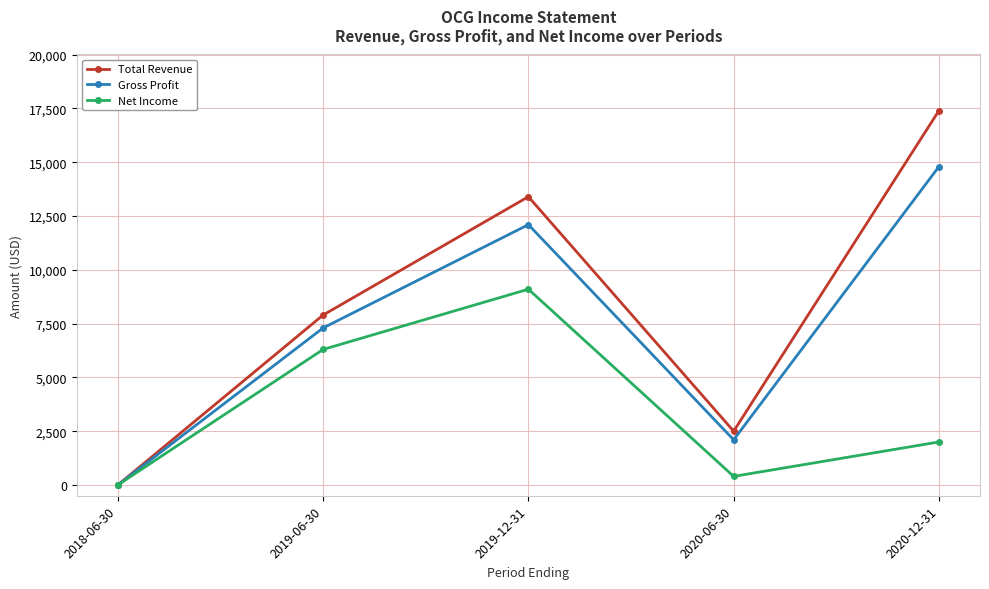

Reading right to left, list all the values displayed in this chart.

Total Revenue: 2020-12-31=17400	2020-06-30=2500	2019-12-31=13400	2019-06-30=7900	2018-06-30=0
Gross Profit: 2020-12-31=14800	2020-06-30=2100	2019-12-31=12100	2019-06-30=7300	2018-06-30=0
Net Income: 2020-12-31=2000	2020-06-30=400	2019-12-31=9100	2019-06-30=6300	2018-06-30=0